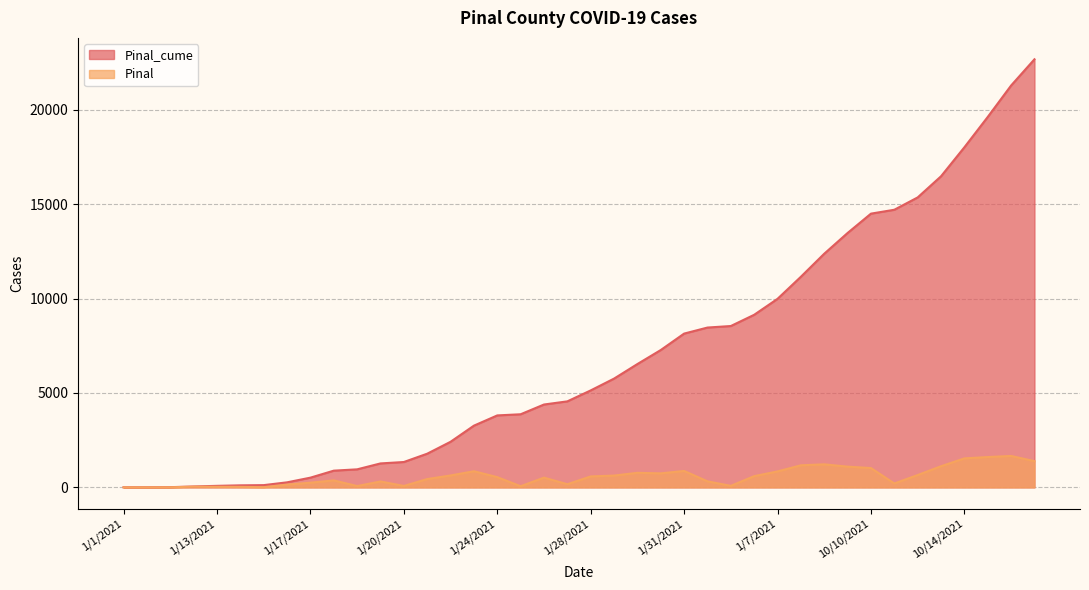

True or false: Pinal_cume and Pinal intersect in this chart.

False